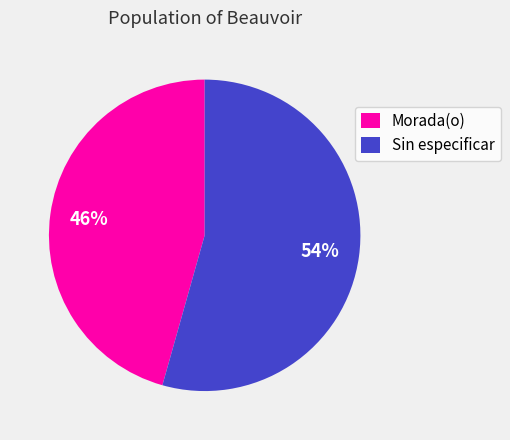

What is the largest slice in the pie chart?

Sin especificar